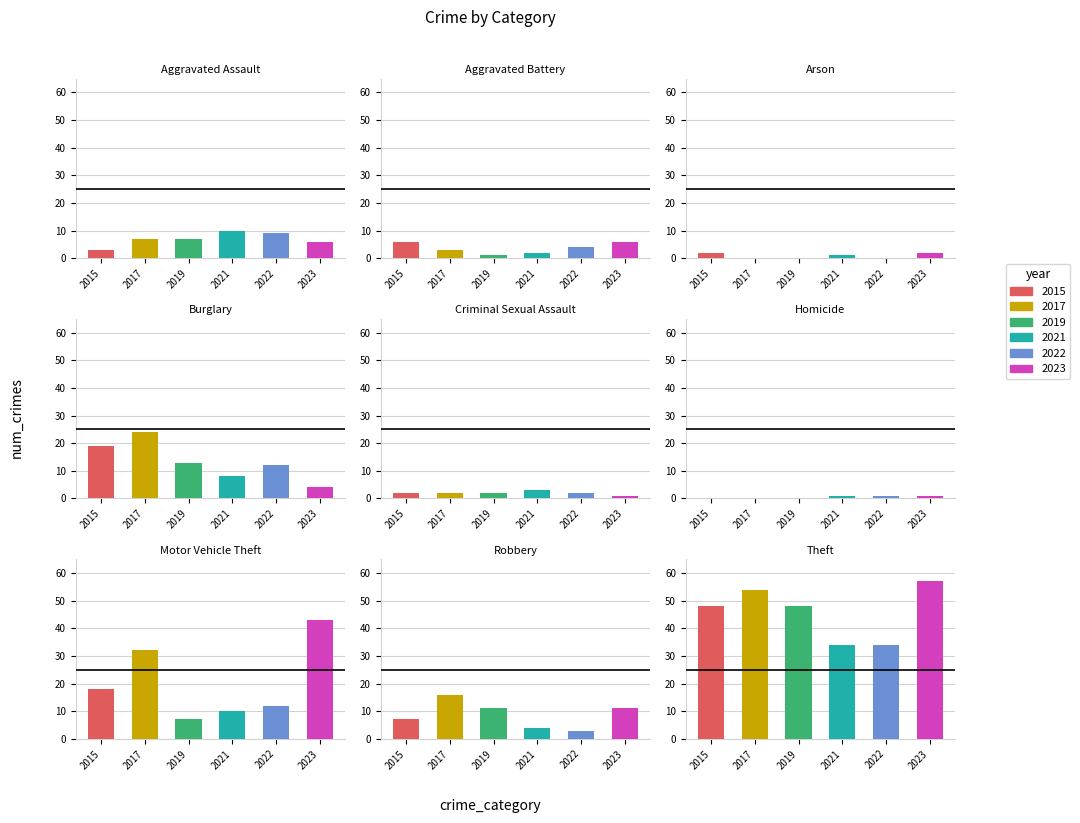

What is the value of the 2022 bar at the 8th from the left?

3